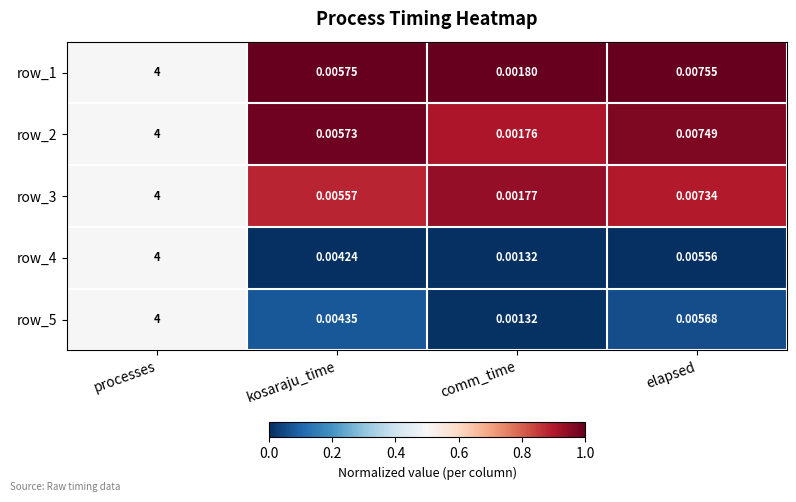

At which label is row_4 closest to 2?

elapsed